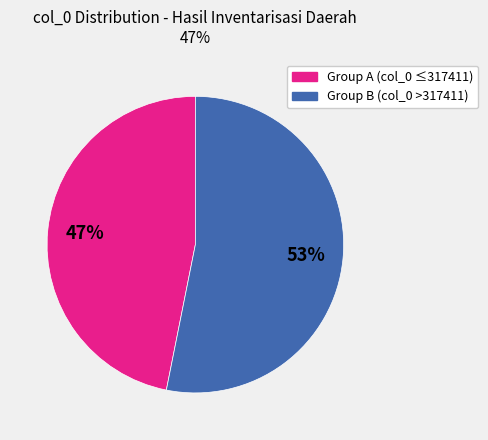

To the nearest percent, what is the average slice percentage?

50%